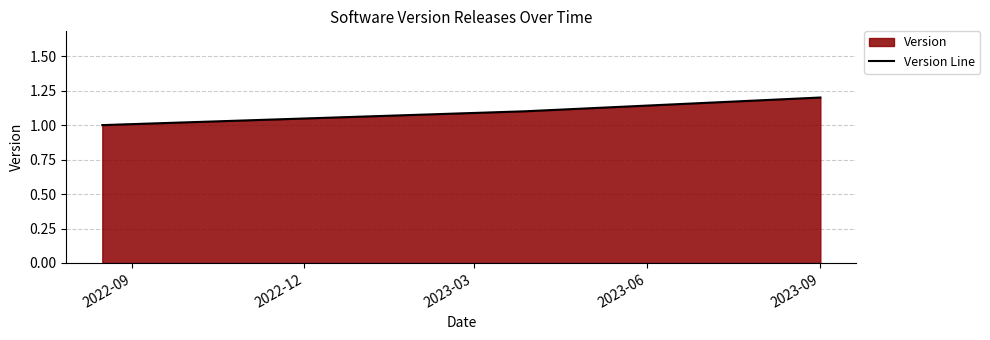

What is the minimum value shown in the chart?

1.0